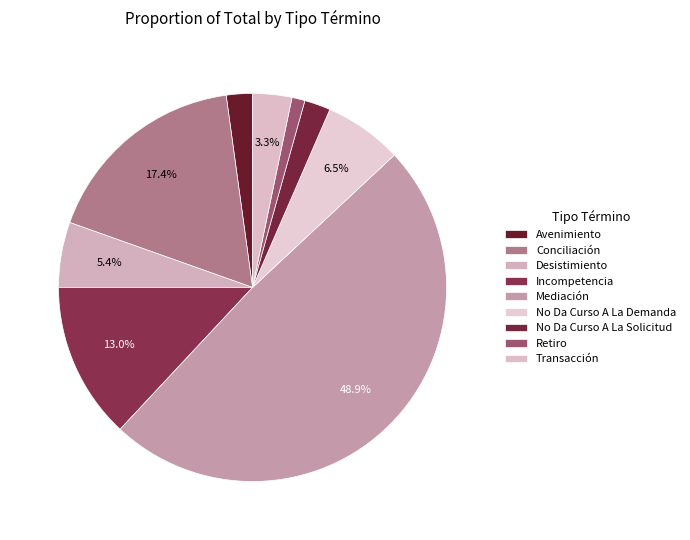

Is there any slice that represents more than half of the pie?

No